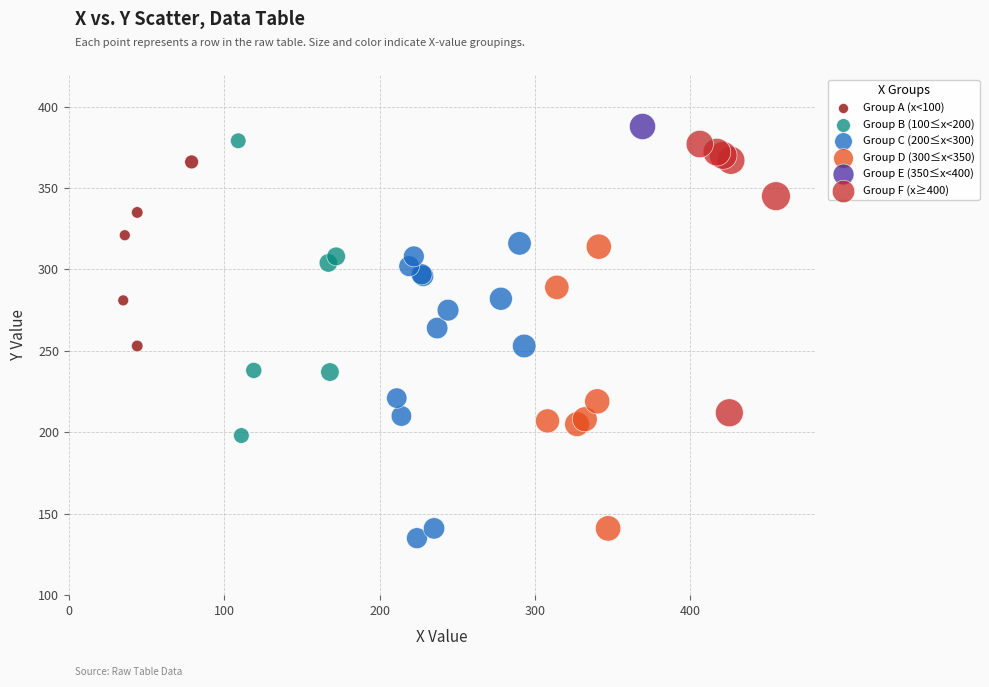

Which series reaches the maximum Y coordinate?

Group E (350≤x<400)